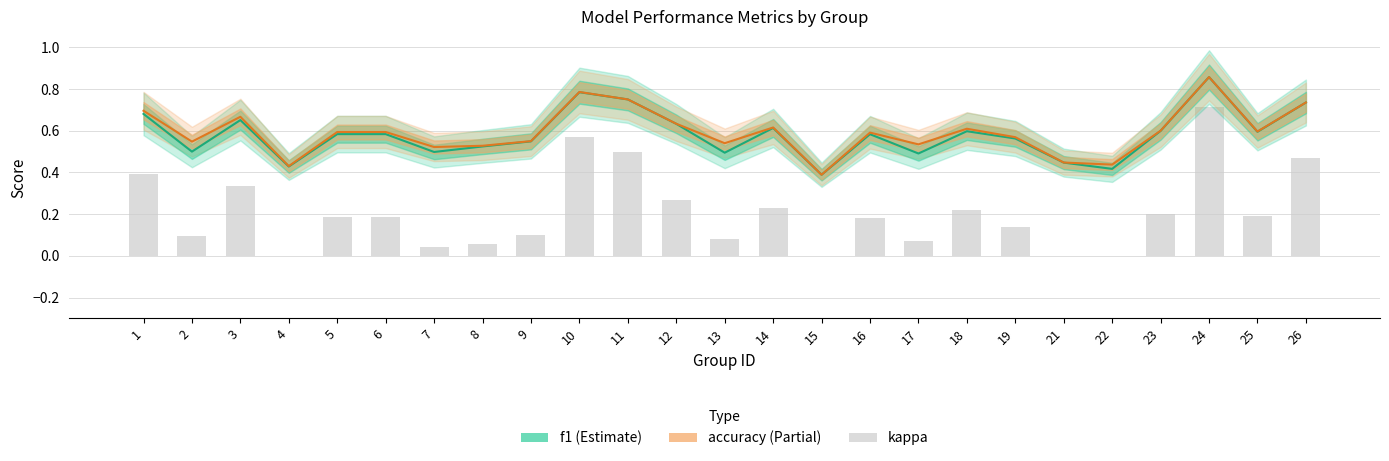

Reading right to left, what are all the values shown in this chart?

f1: 26=0.7	25=0.6	24=0.9	23=0.6	22=0.4	21=0.4	19=0.6	18=0.6	17=0.5	16=0.6	15=0.4	14=0.6	13=0.5	12=0.6	11=0.8	10=0.8	9=0.5	8=0.5	7=0.5	6=0.6	5=0.6	4=0.4	3=0.7	2=0.5	1=0.7
accuracy: 26=0.7	25=0.6	24=0.9	23=0.6	22=0.4	21=0.4	19=0.6	18=0.6	17=0.5	16=0.6	15=0.4	14=0.6	13=0.5	12=0.6	11=0.8	10=0.8	9=0.6	8=0.5	7=0.5	6=0.6	5=0.6	4=0.4	3=0.7	2=0.5	1=0.7
kappa: 26=0.5	25=0.2	24=0.7	23=0.2	22=0.0	21=0.0	19=0.1	18=0.2	17=0.1	16=0.2	15=0.0	14=0.2	13=0.1	12=0.3	11=0.5	10=0.6	9=0.1	8=0.1	7=0.0	6=0.2	5=0.2	4=0.0	3=0.3	2=0.1	1=0.4